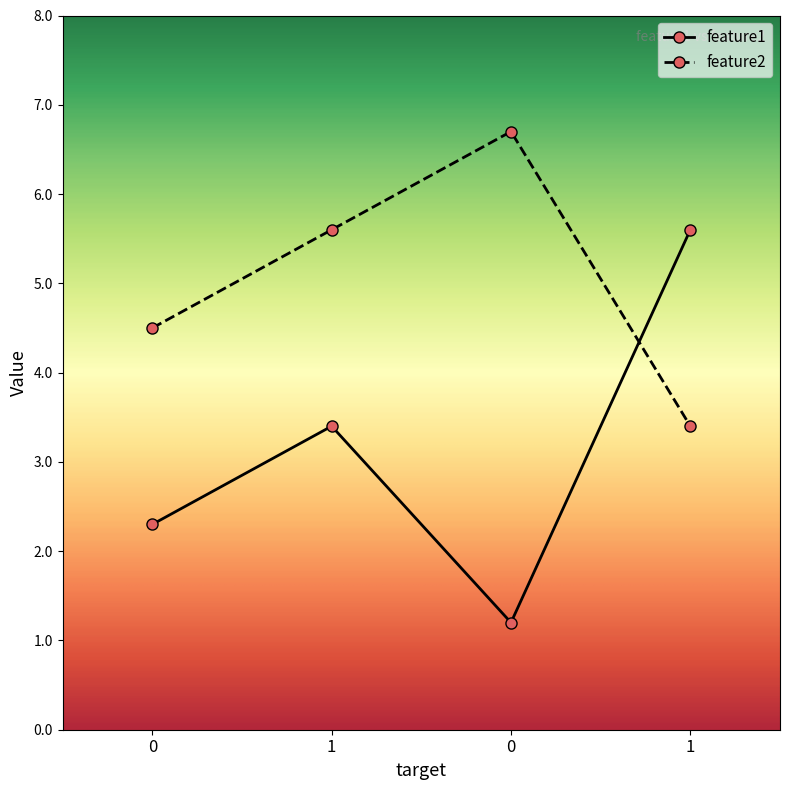

How many data points in feature1 are above 3?

2